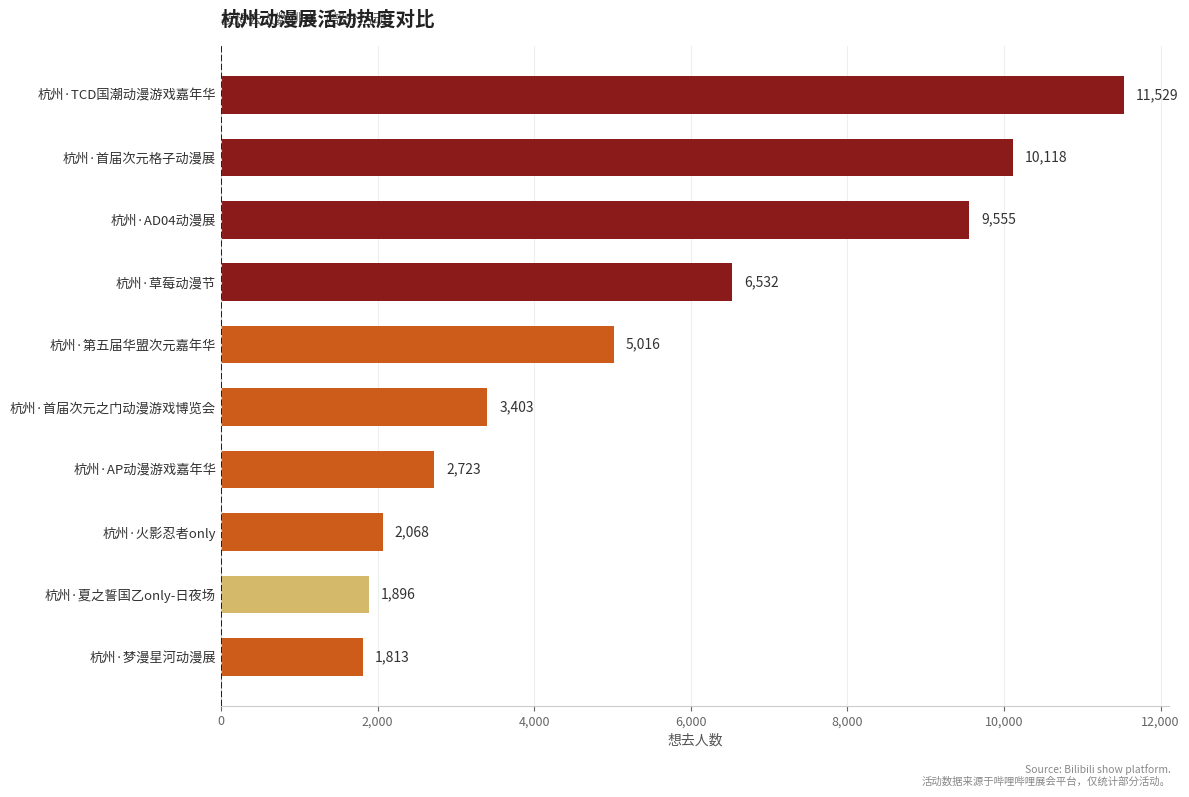

Reading bottom to top, what are all the values shown in this chart?

1813	1896	2068	2723	3403	5016	6532	9555	10118	11529